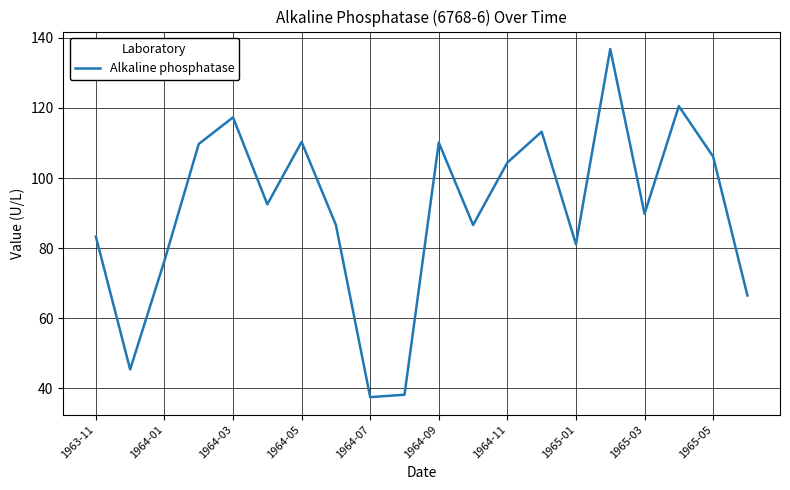

What is the smallest value displayed?

37.5